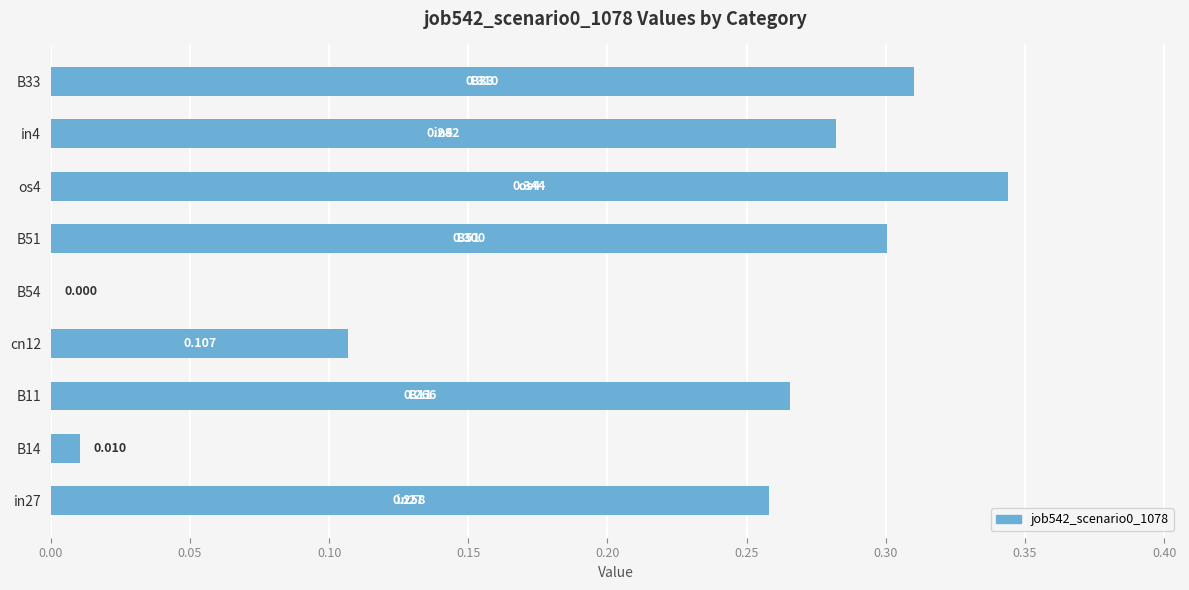

Are the bars horizontal?

Yes